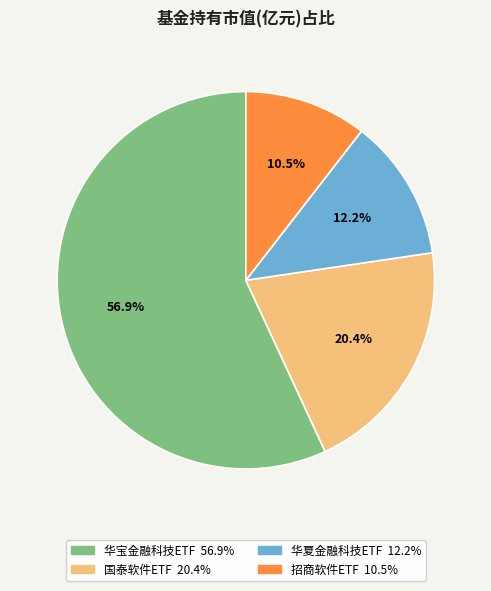

Count the number of slices in the pie.

4